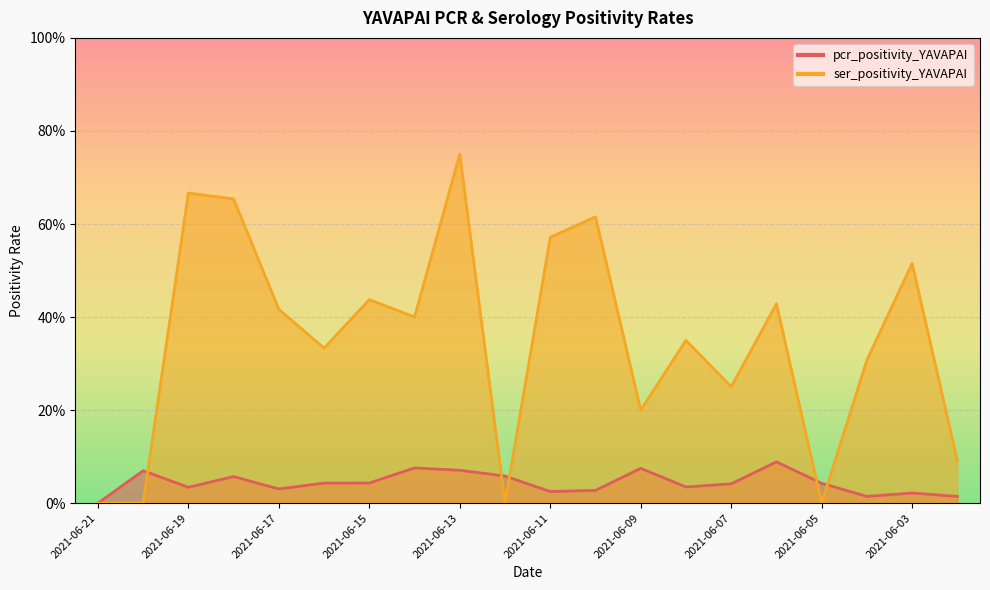

List the series in order of their peak value, highest first.

ser_positivity_YAVAPAI, pcr_positivity_YAVAPAI